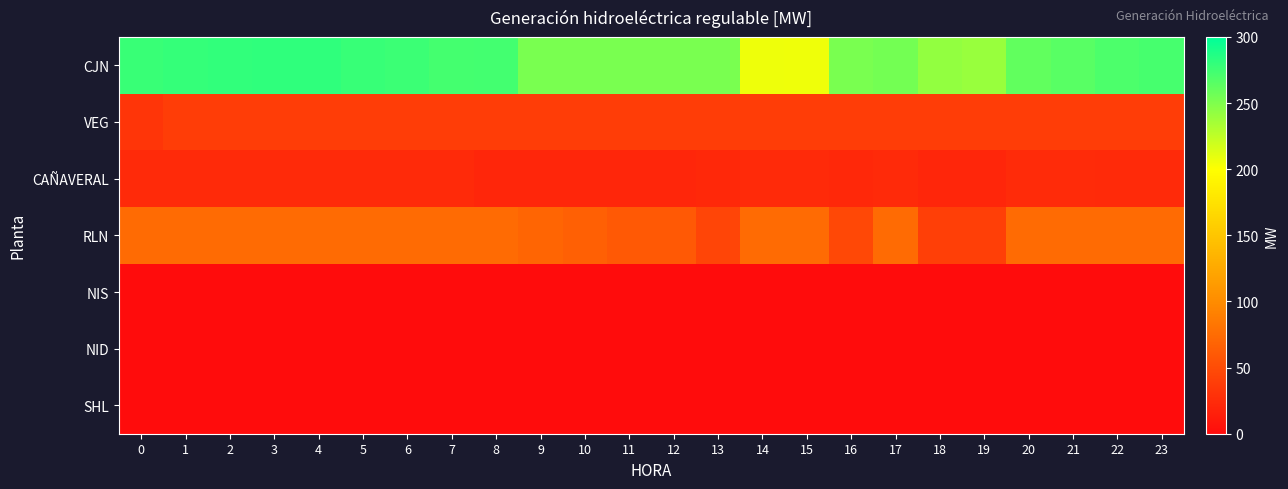

Which series has the largest range (max minus min)?

CJN